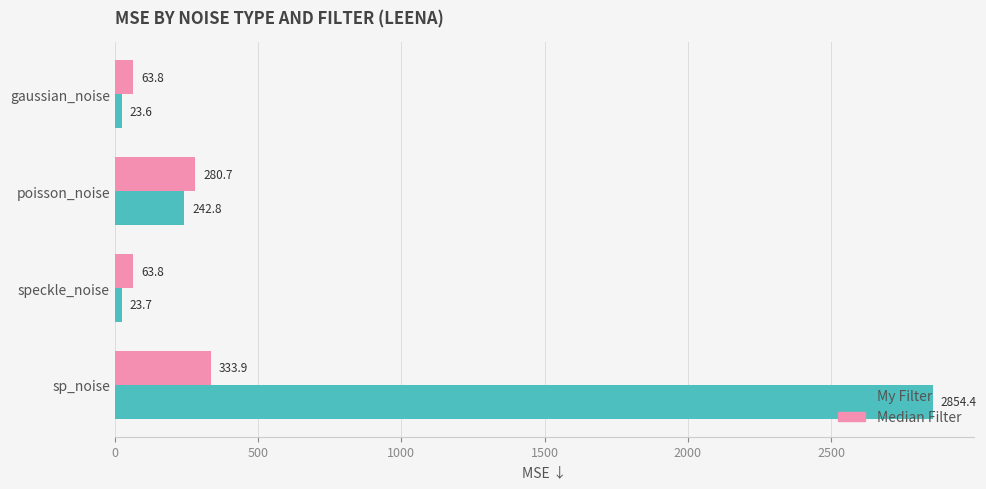

What is the difference between the maximum and minimum values in the Median Filter series?

270.1